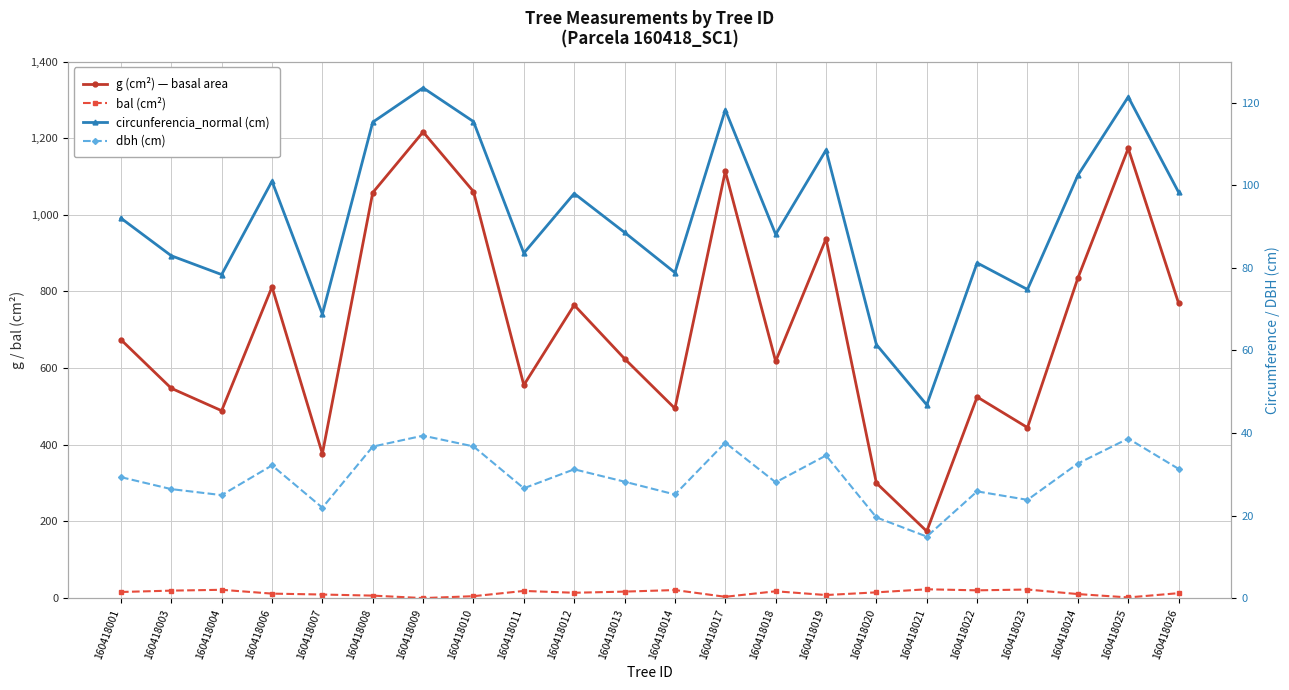

What is the difference between the maximum and second lowest values in the g (cm²) — basal area series?

916.0